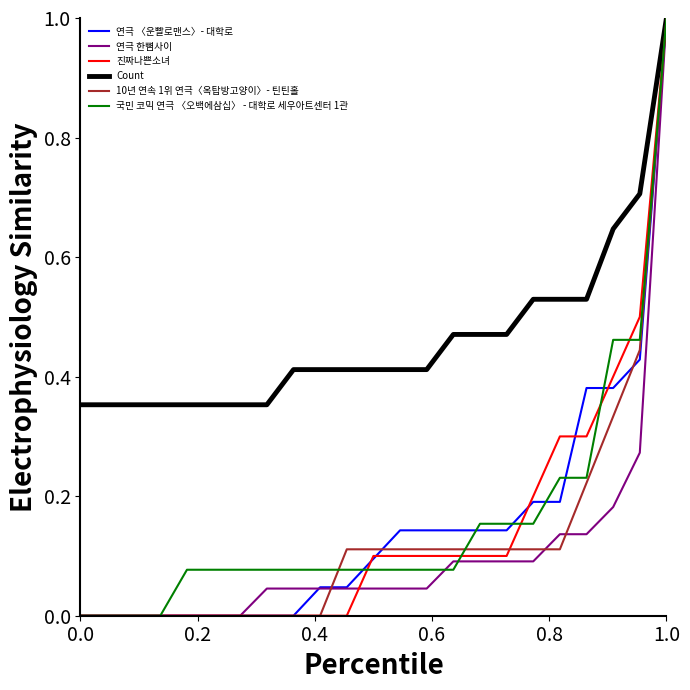

What is the maximum value shown in the chart?

1.0